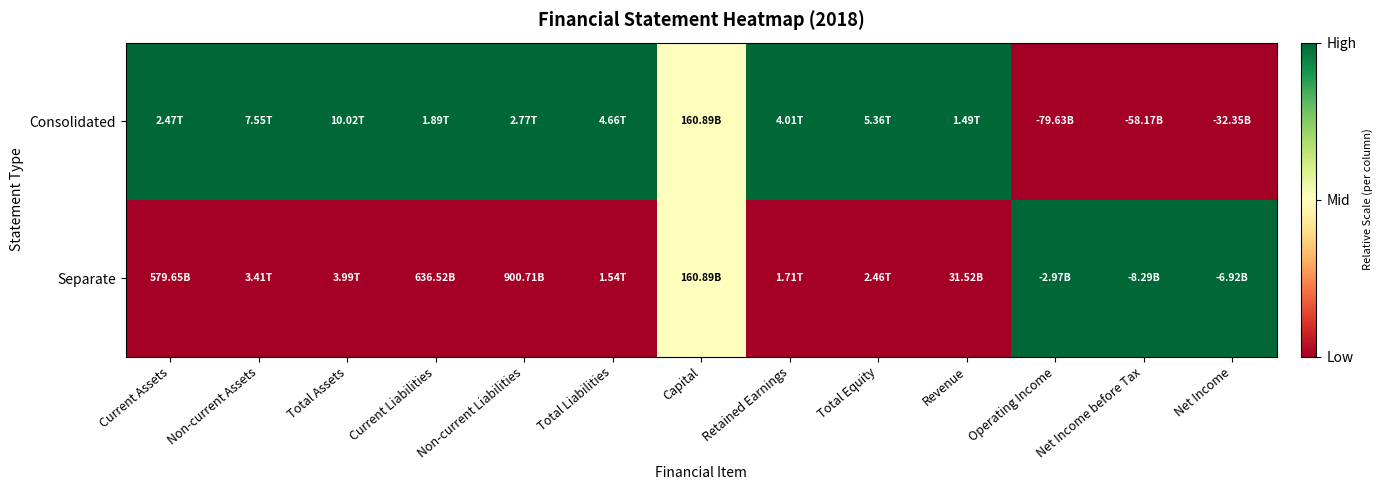

What is the greatest value displayed?

1.0